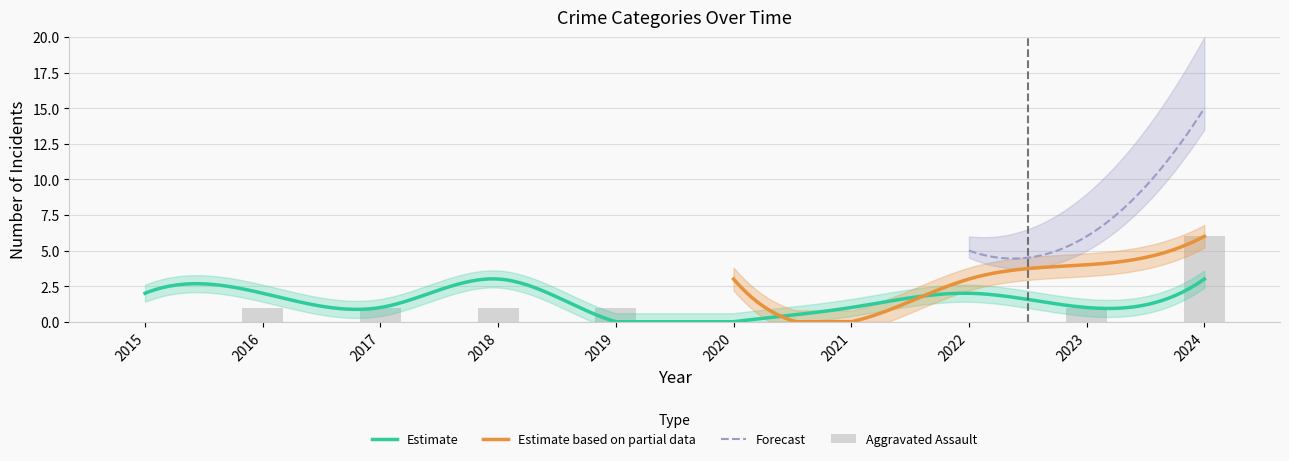

What is the maximum value for Estimate?

3.0